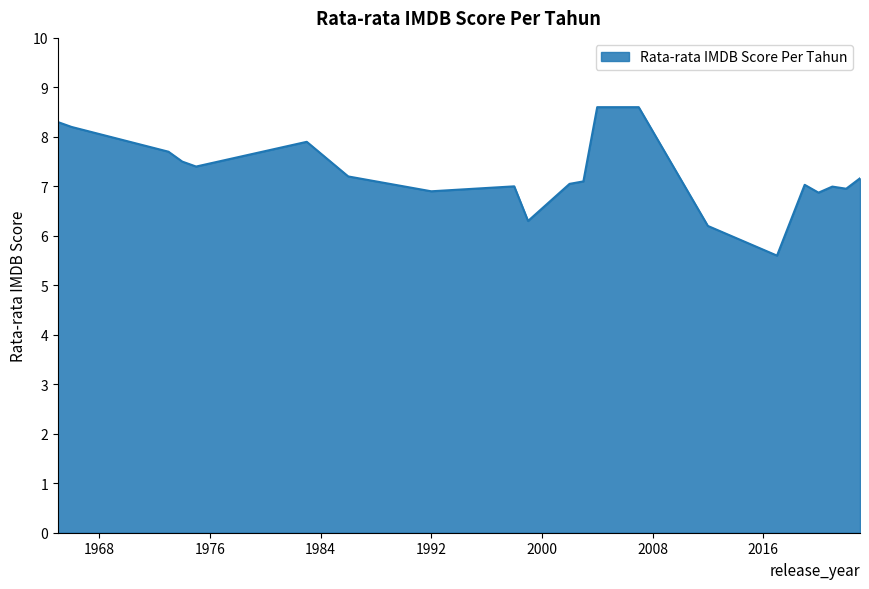

How many distinct data groups are displayed?

1